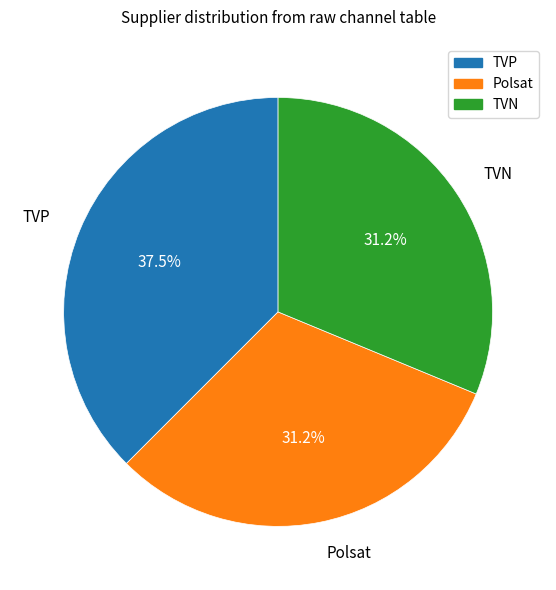

What percentage do TVN and Polsat together represent?

62.5%